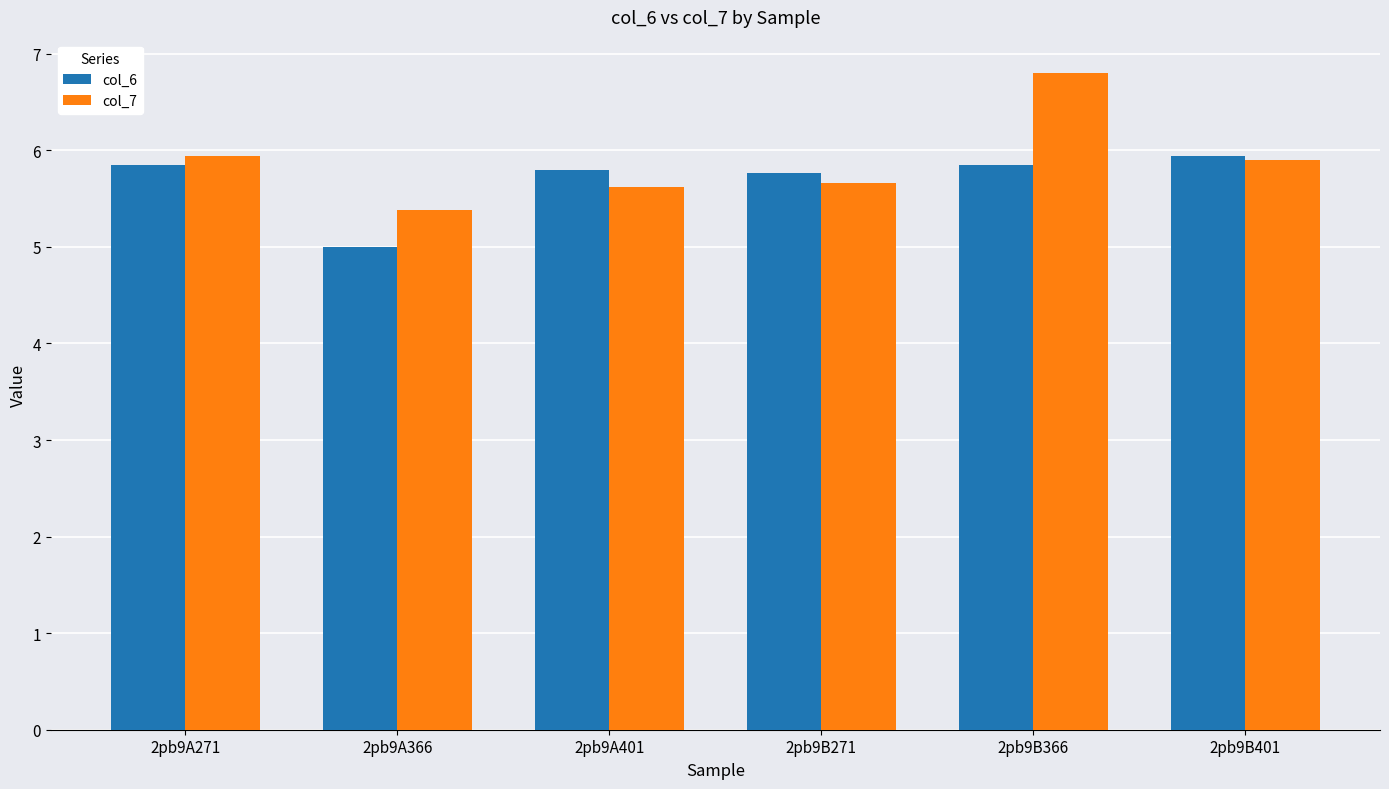

True or false: col_7 has a value of 1.3 at 2pb9B271.

False